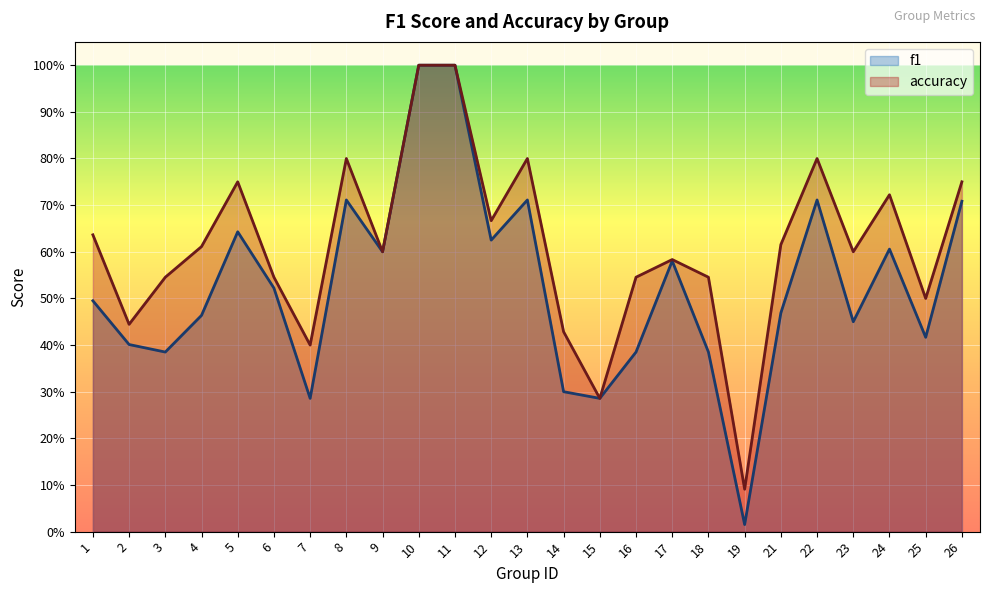

Where is the first local maximum for f1?

5